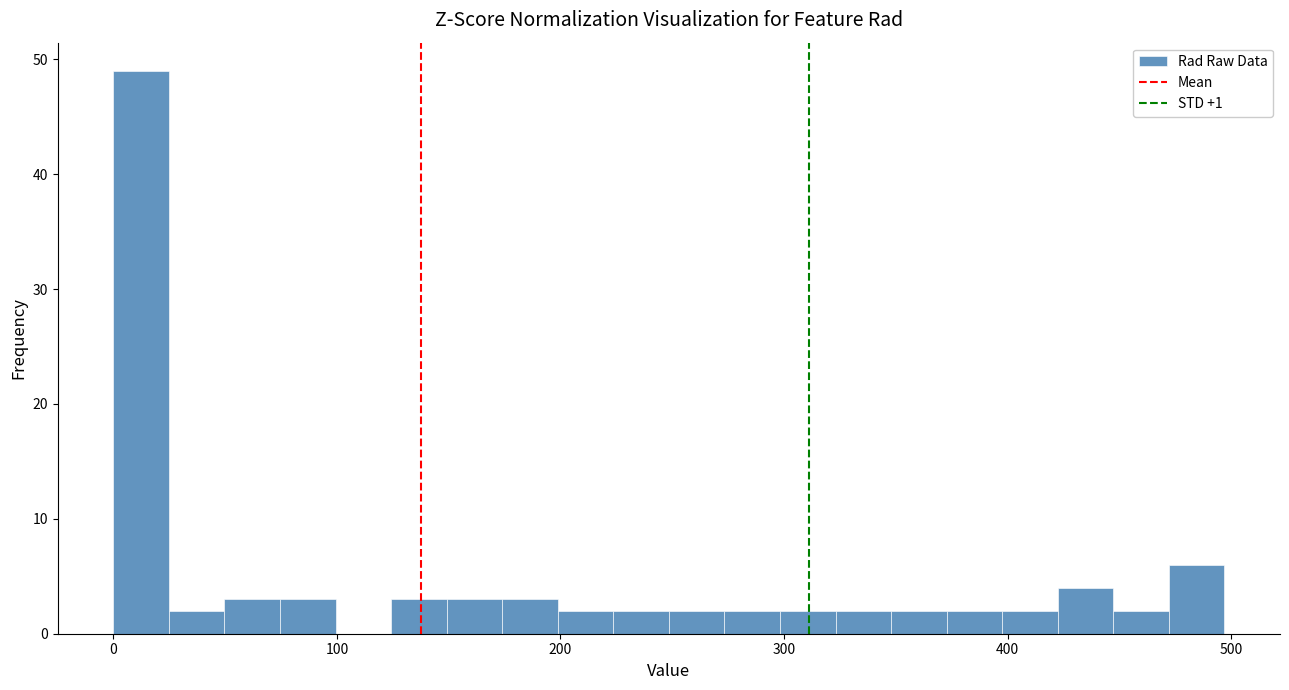

Around what value on the x-axis is the tallest bar? Give the approximate position of its centre, as read against the axis.

10